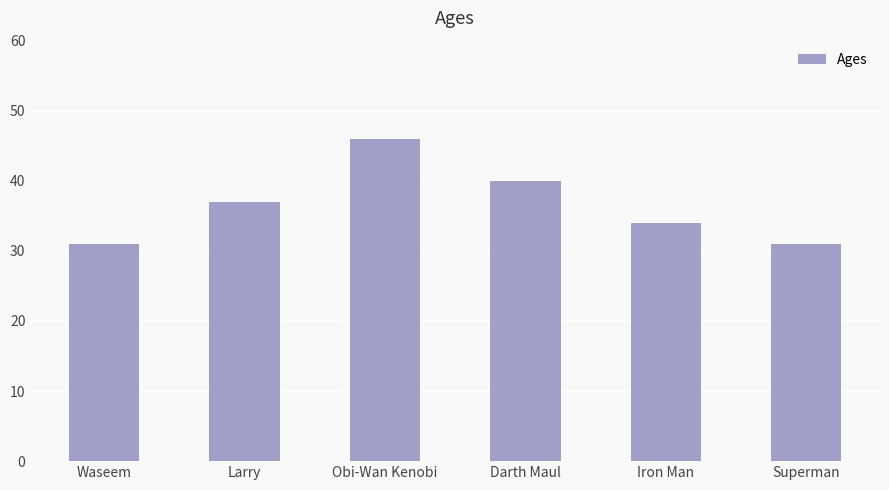

What is the minimum value shown in the chart?

31